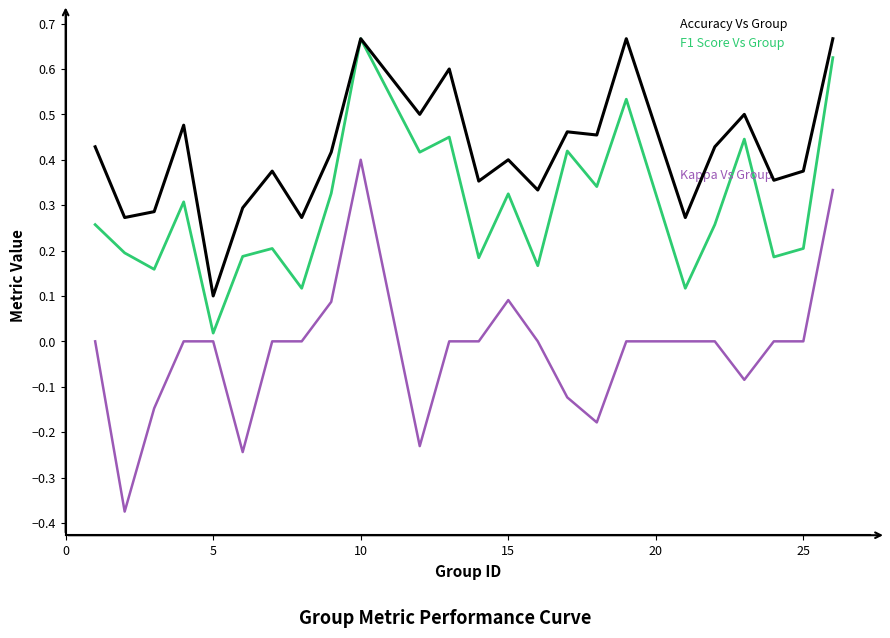

Is this an area chart (filled region under the line)?

No